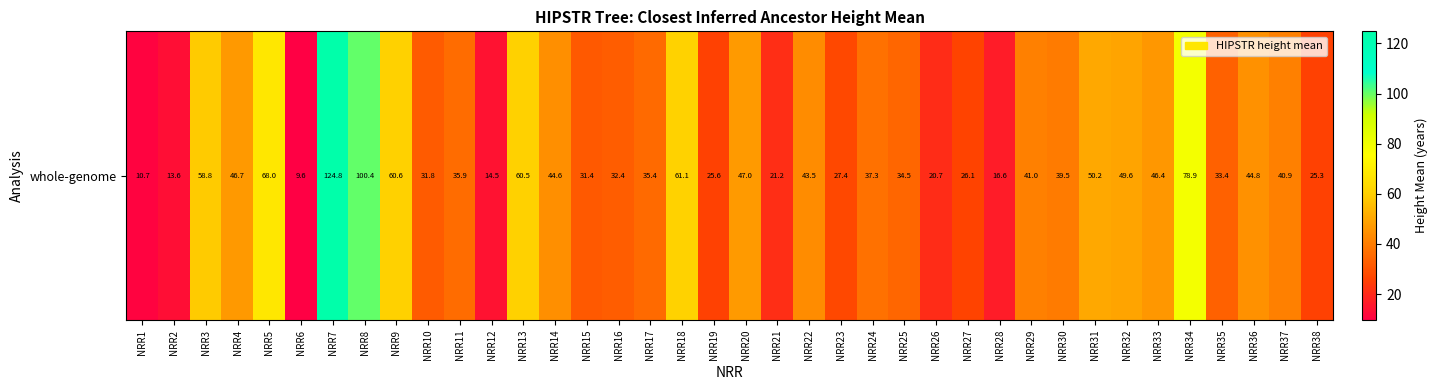

How many values exceed 39?

19